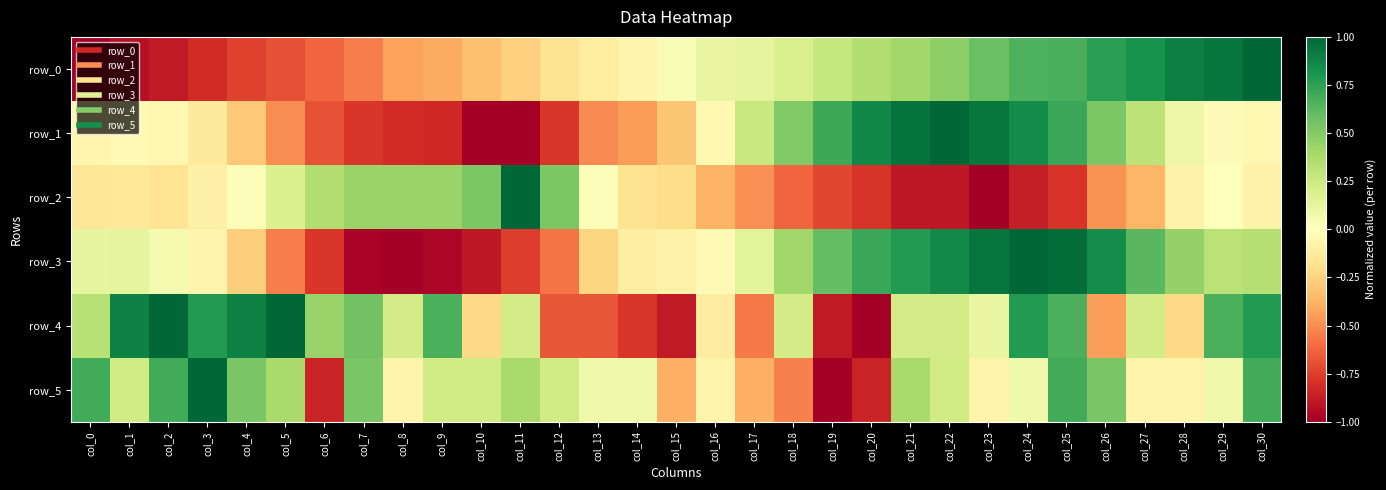

List the labels in order of row_2 value, largest first.

col_11, col_10, col_12, col_8, col_9, col_7, col_6, col_5, col_13, col_4, col_29, col_28, col_30, col_3, col_1, col_0, col_2, col_14, col_15, col_27, col_16, col_26, col_17, col_18, col_19, col_20, col_25, col_24, col_22, col_21, col_23